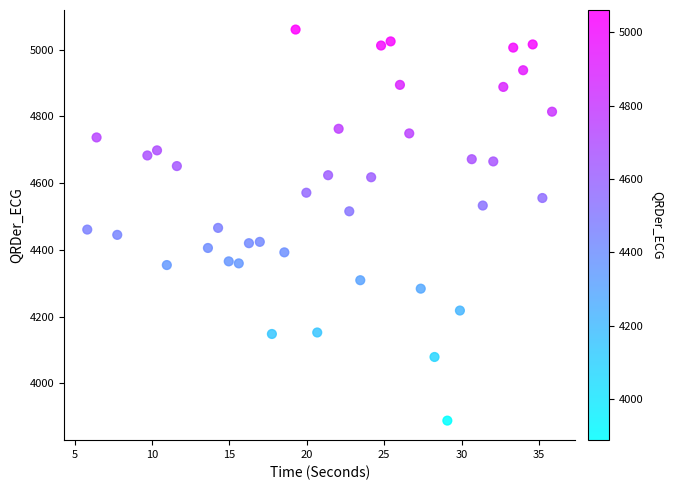

What is the range of X values (max minus min)?

30.0